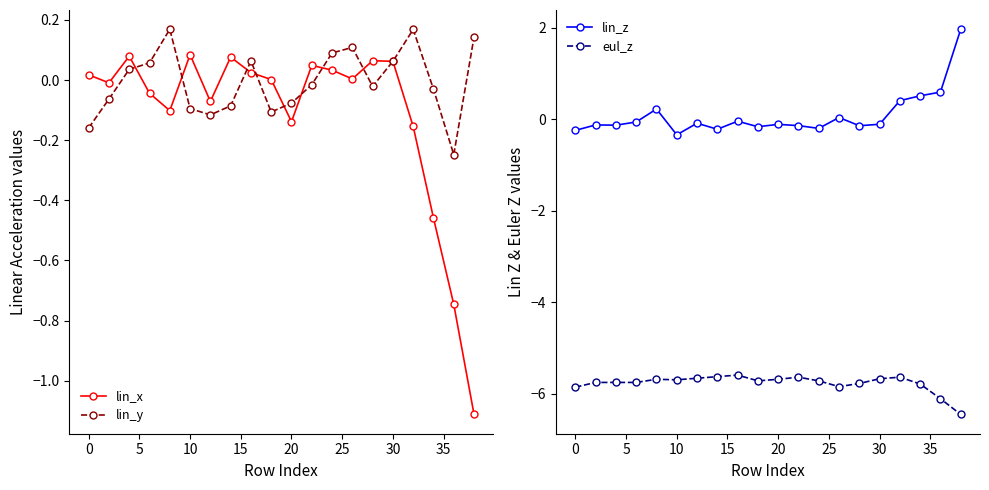

True or false: eul_z and lin_z intersect in this chart.

False